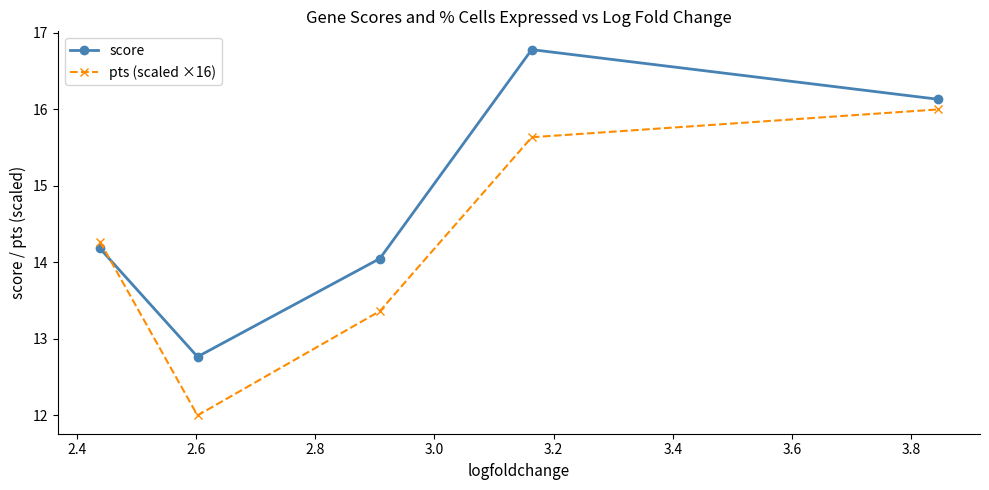

At how many categories does at least one series exceed 12?

5